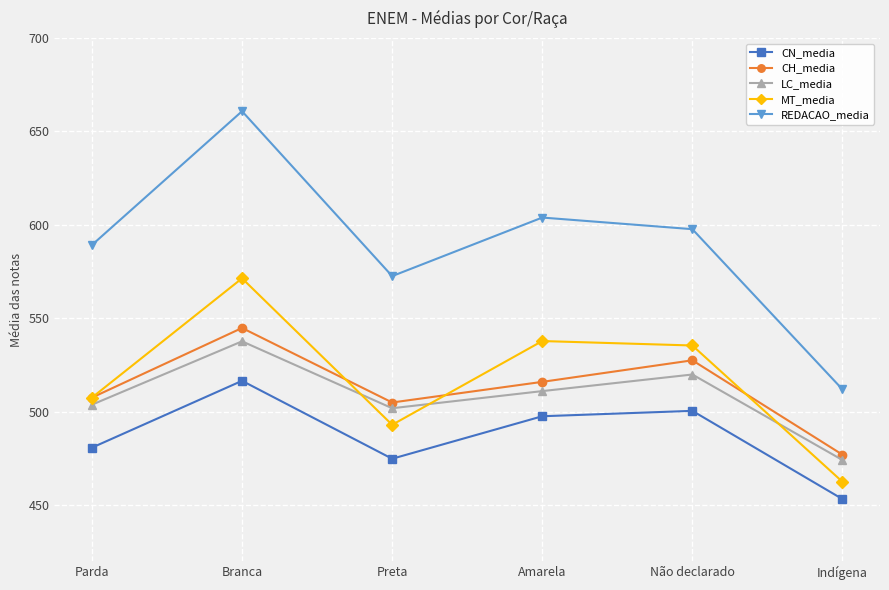

Is it true that REDACAO_media equals 572.5 at Preta?

True